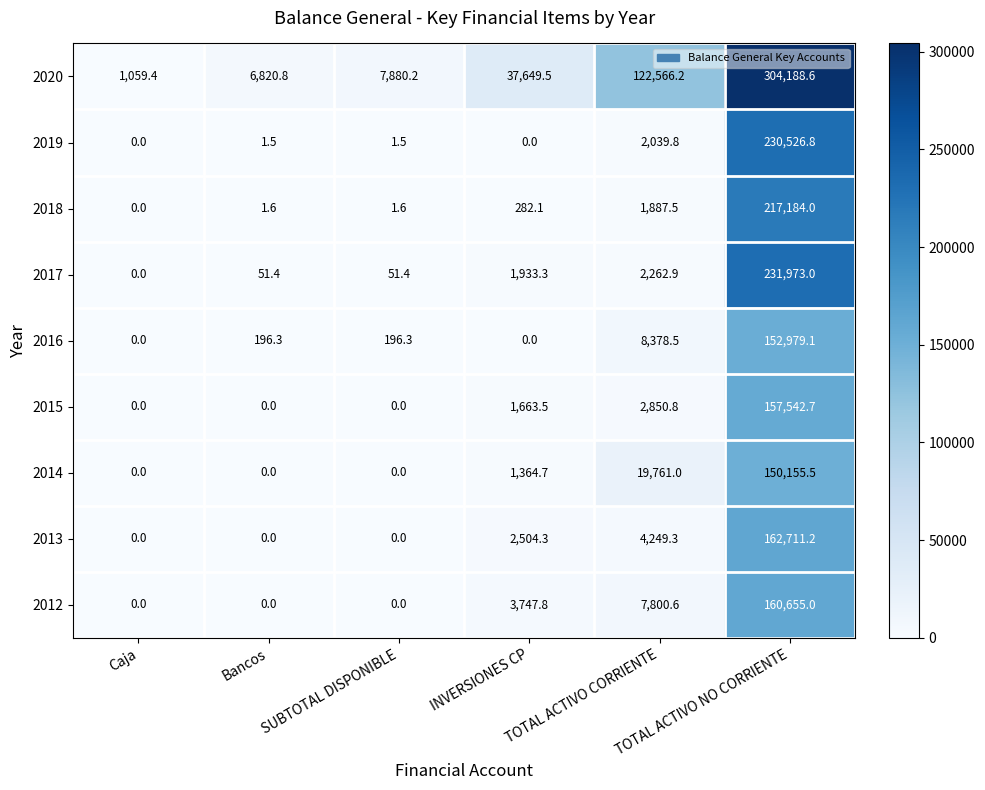

At which label is 2020 closest to 152624?

TOTAL ACTIVO CORRIENTE